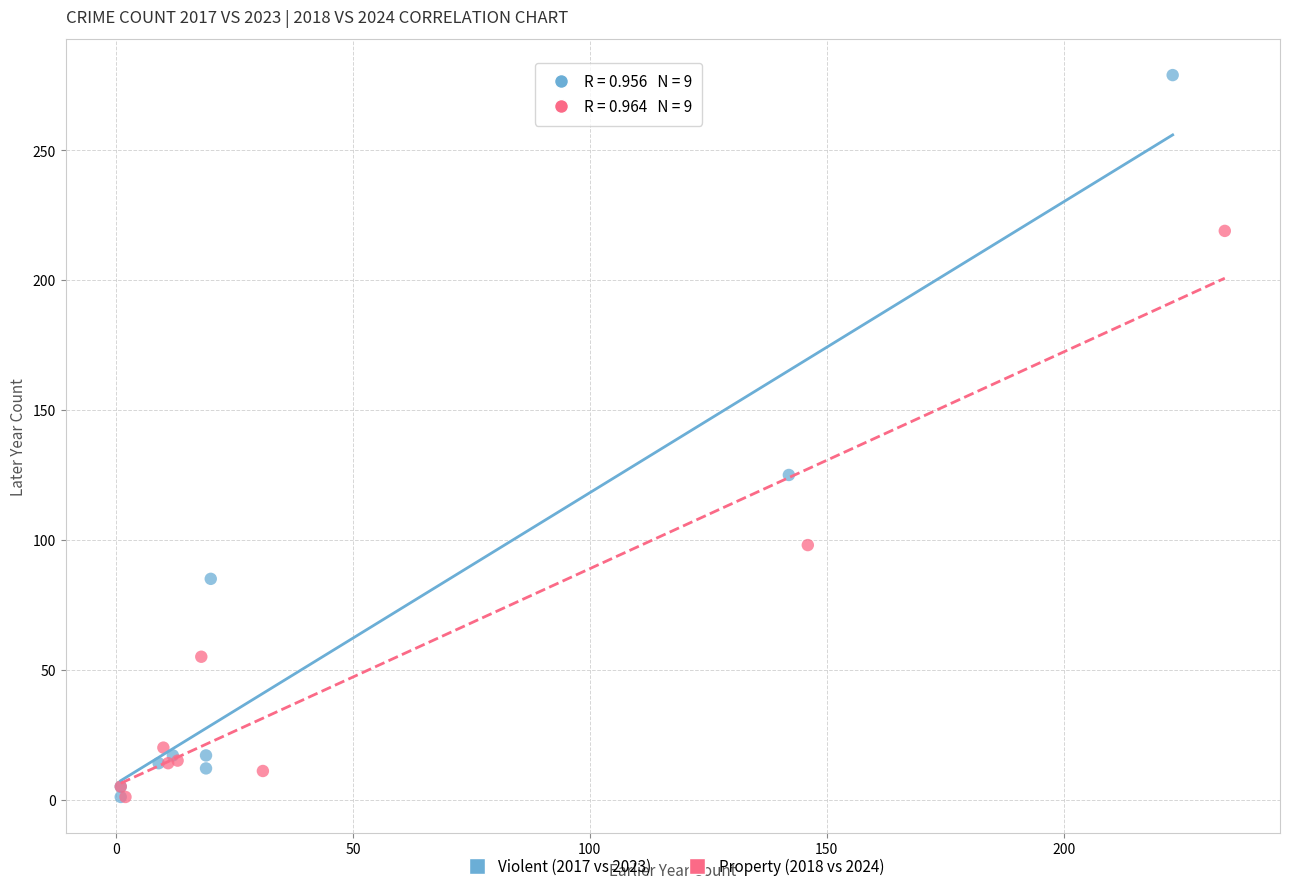

Which series has the largest Y range (max minus min)?

Violent (2017 vs 2023)